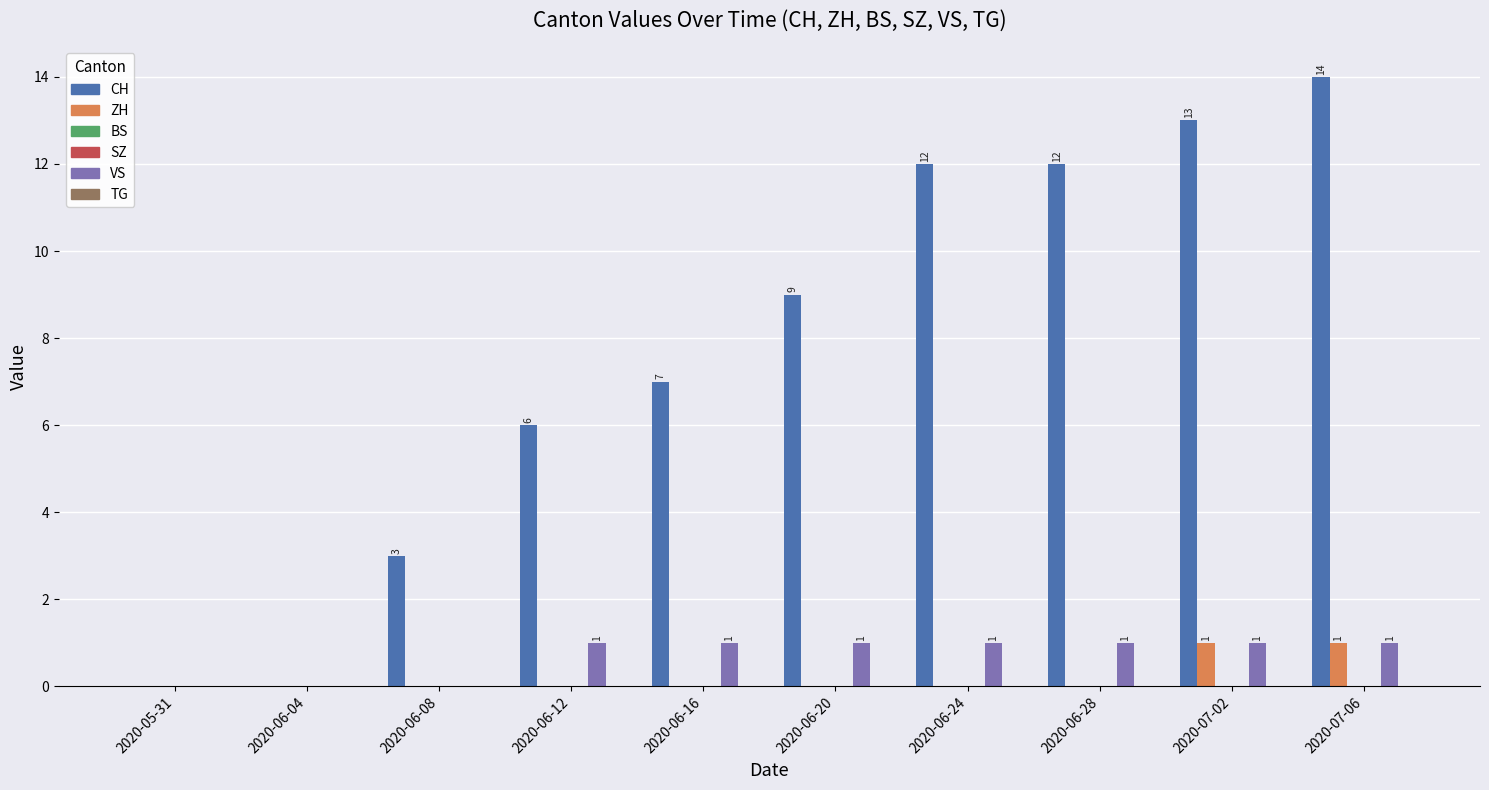

How many groups of bars are there?

10